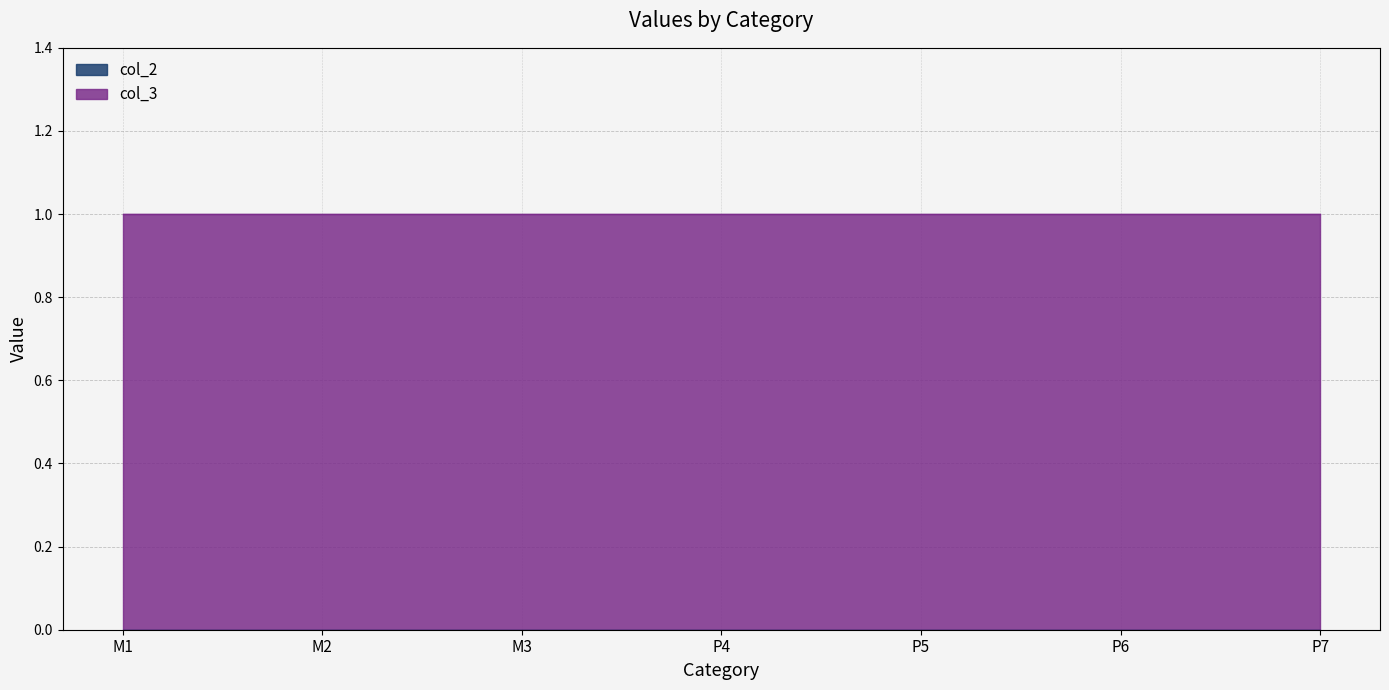

True or false: col_3 and col_2 cross at least once.

False